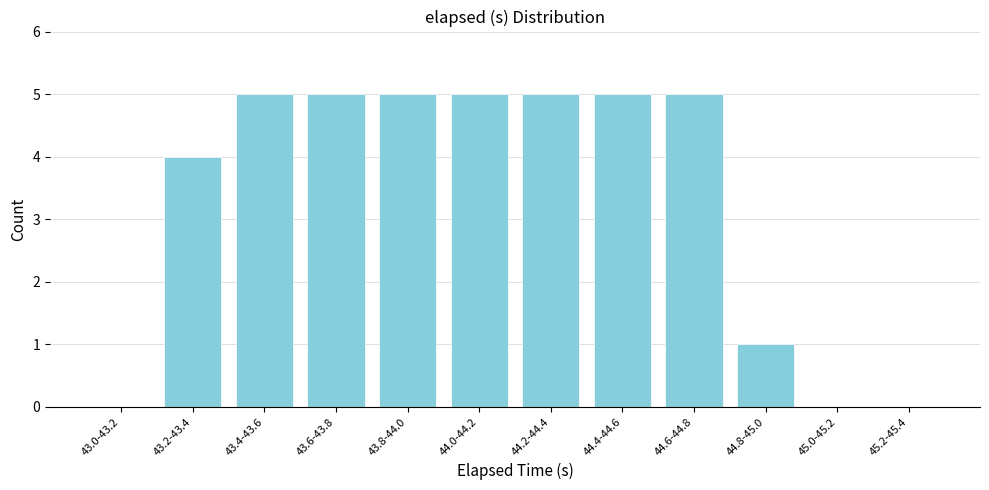

Reading right to left, what are all the values shown in this chart?

45.2-45.4=0	45.0-45.2=0	44.8-45.0=1	44.6-44.8=5	44.4-44.6=5	44.2-44.4=5	44.0-44.2=5	43.8-44.0=5	43.6-43.8=5	43.4-43.6=5	43.2-43.4=4	43.0-43.2=0